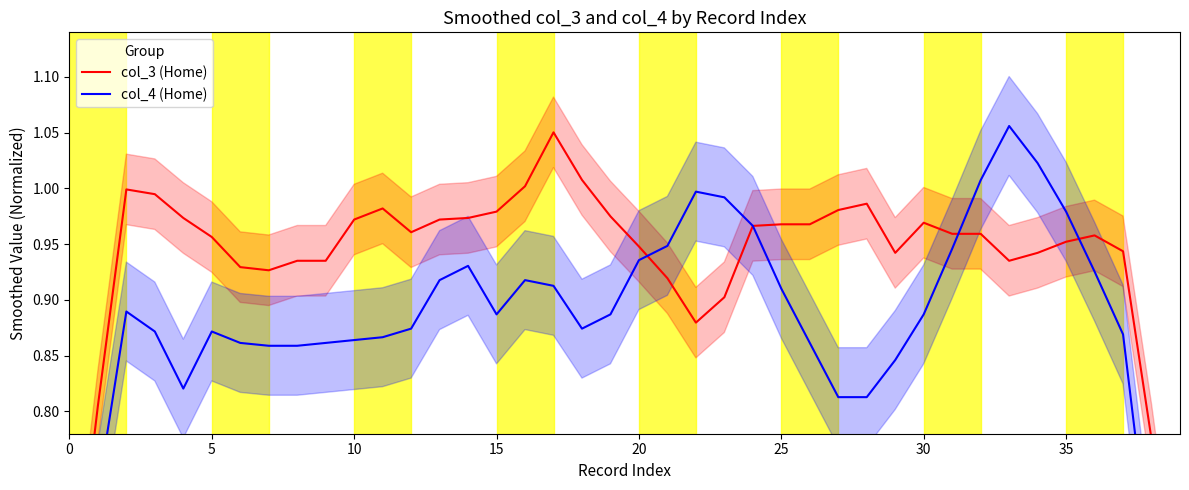

Is it true that col_4 (Home) equals 0.5 at 22?

False